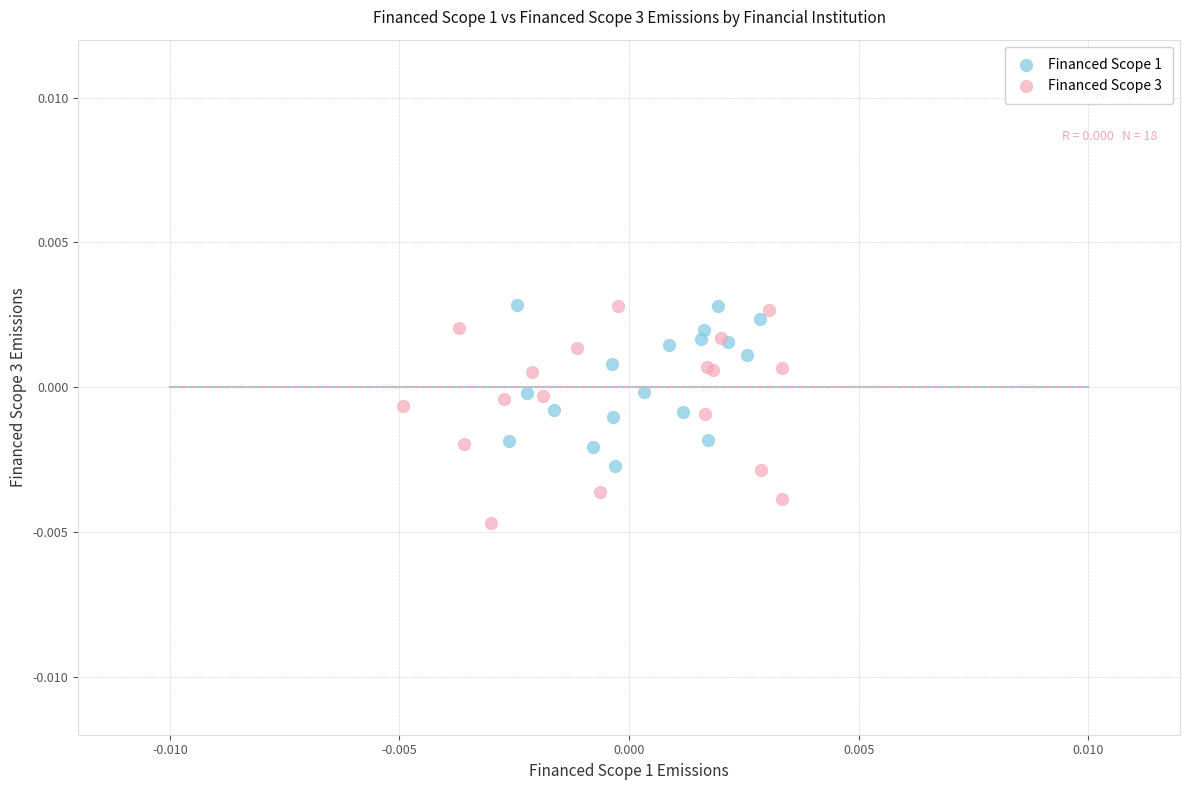

Which series has the largest Y range (max minus min)?

Financed Scope 3